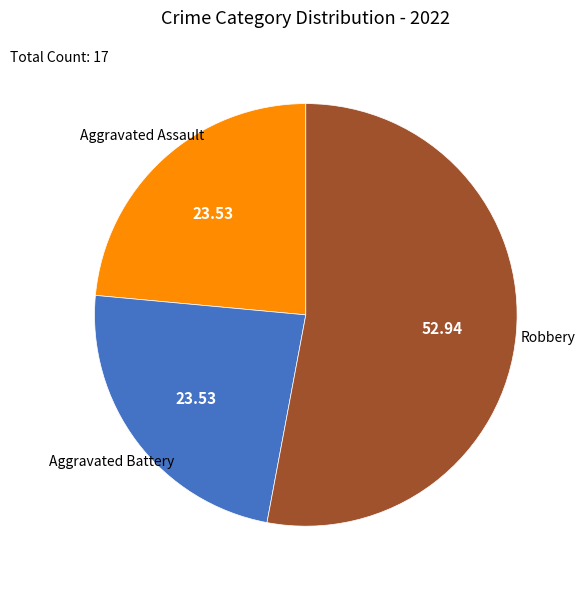

Count the number of slices in the pie.

3